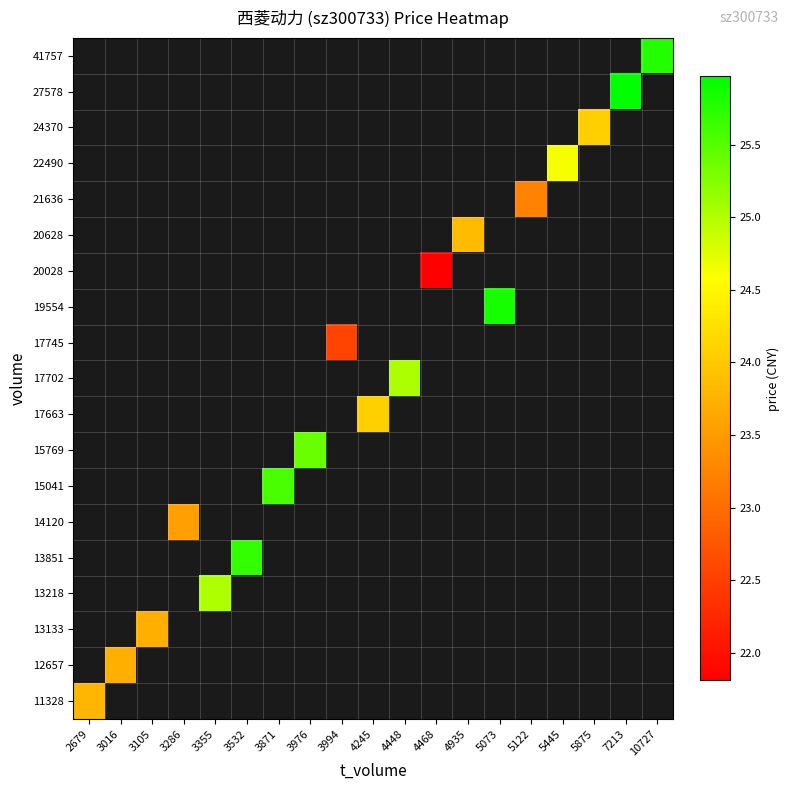

Rank the series at 3355 from lowest to highest value.

11328, 12657, 13133, 13218, 13851, 14120, 15041, 15769, 17663, 17702, 17745, 19554, 20028, 20628, 21636, 22490, 24370, 27578, 41757